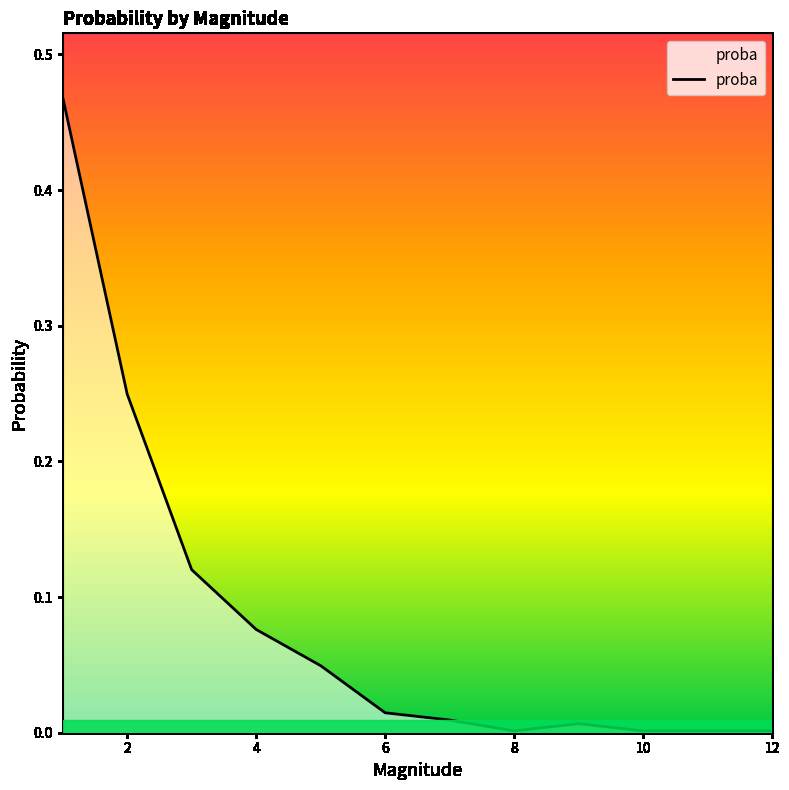

What is the value of the 4th point from the left?

0.1